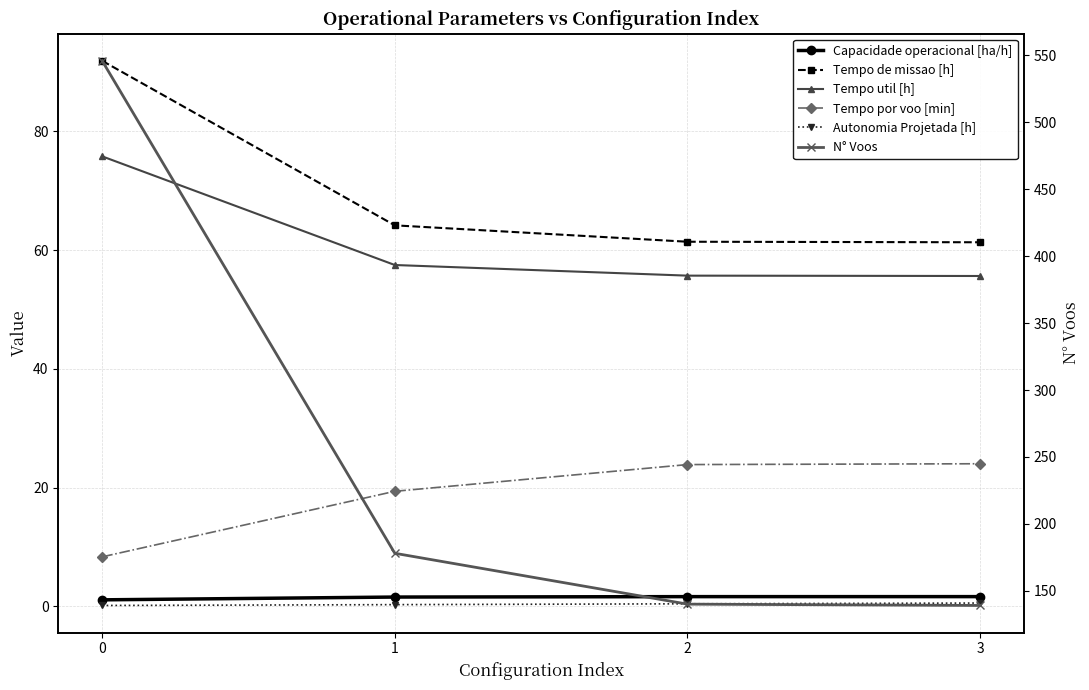

What is the value of the N° Voos point at the 1st from the left?

546.0